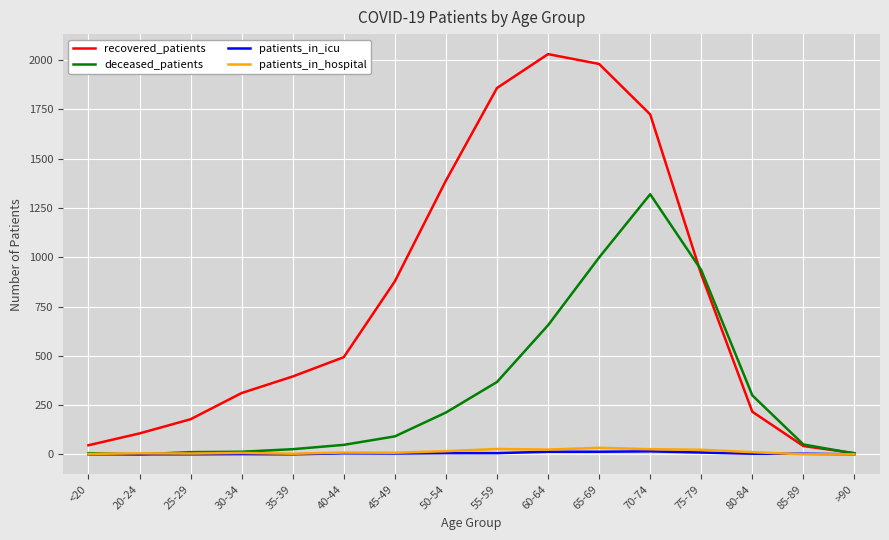

At which label does recovered_patients reach its minimum?

>90